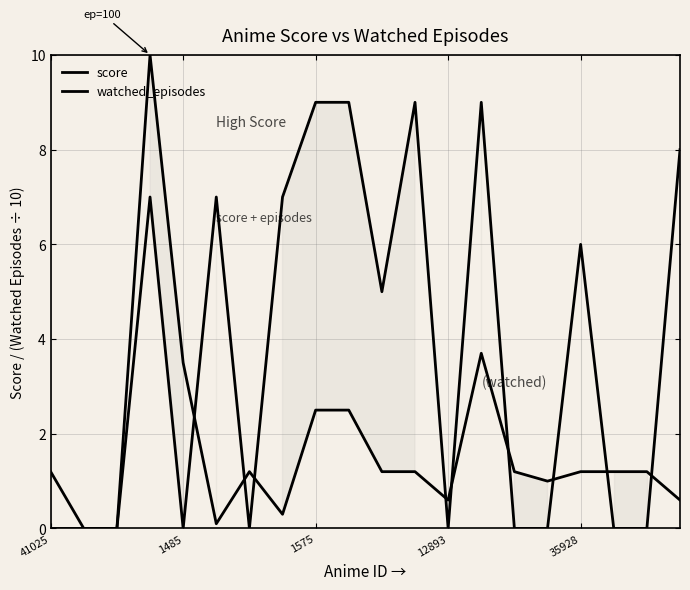

How many interior local peaks does the watched_episodes series have?

3